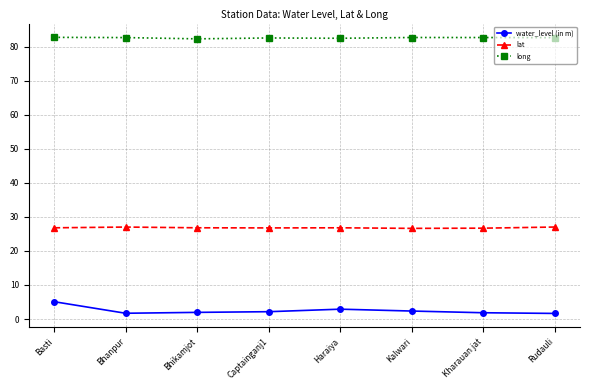

List the series in order of their peak value, lowest first.

water_level (in m), lat, long